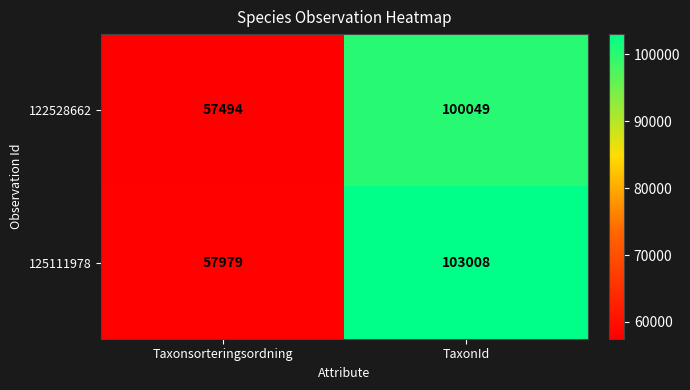

The value of 122528662 at Taxonsorteringsordning is 57494. True or false?

True